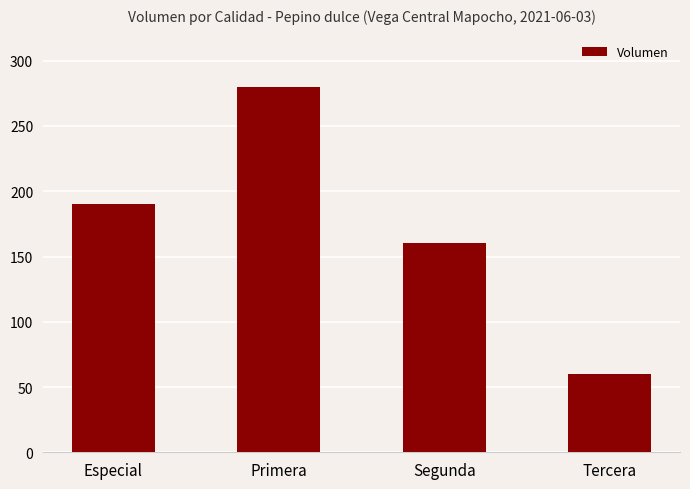

Are the bars grouped side by side (vs. stacked)?

No